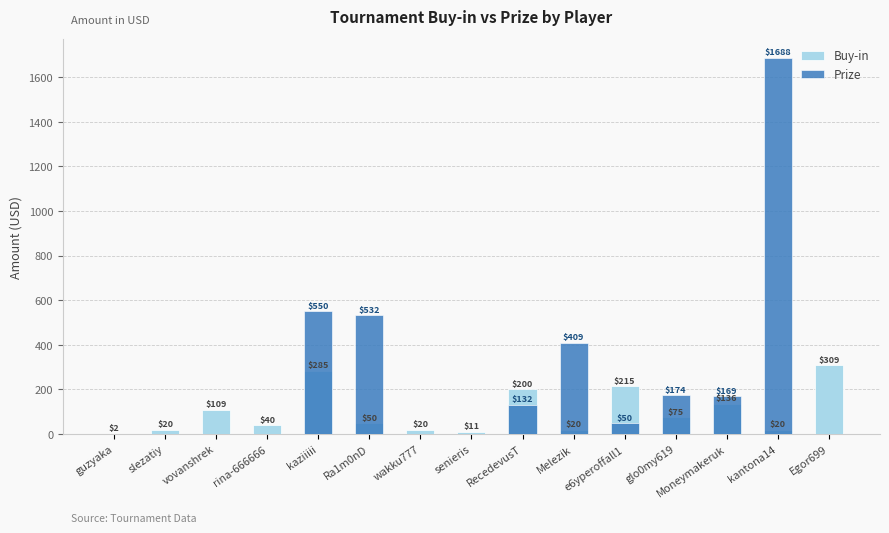

Does the chart contain stacked bars?

No